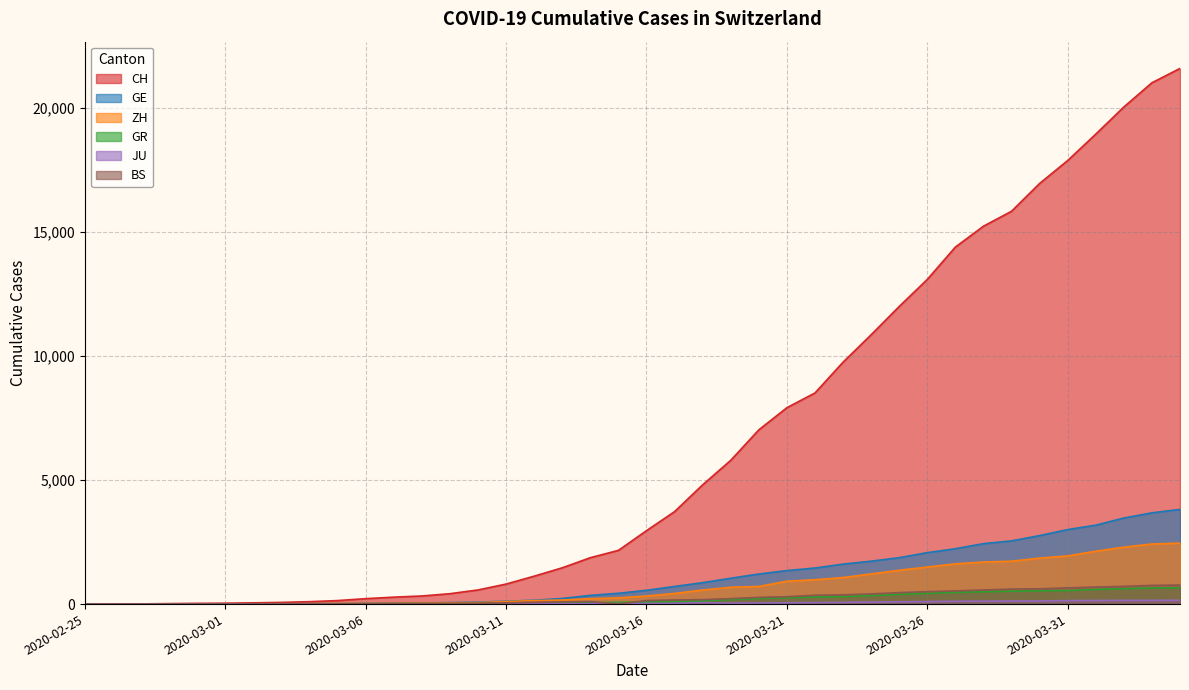

True or false: CH and GR cross at least once.

False